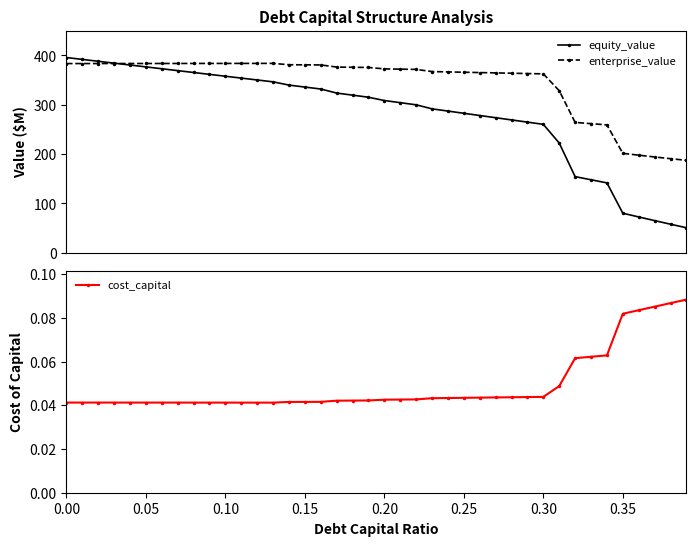

What is the value of the equity_value point at the 18th from the left?

323.7